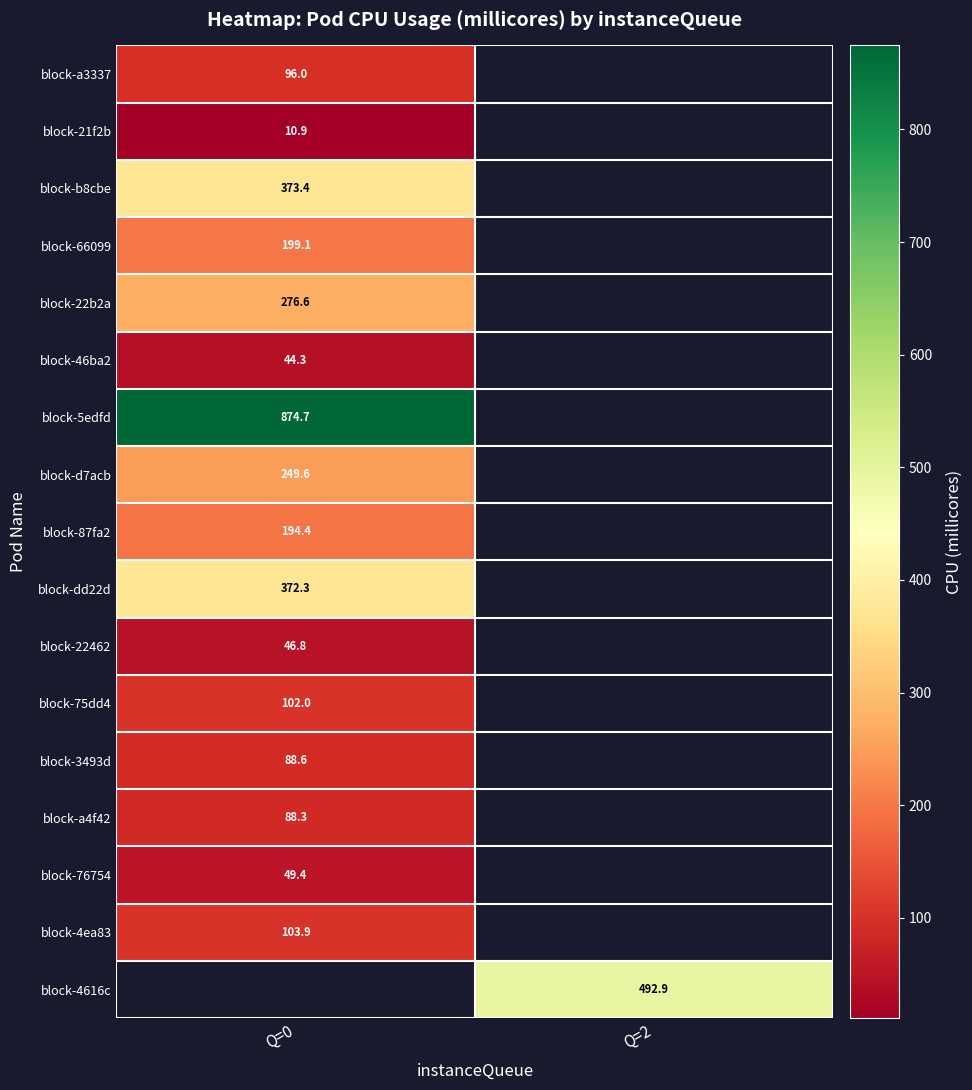

What is the minimum value shown in the chart?

10.9